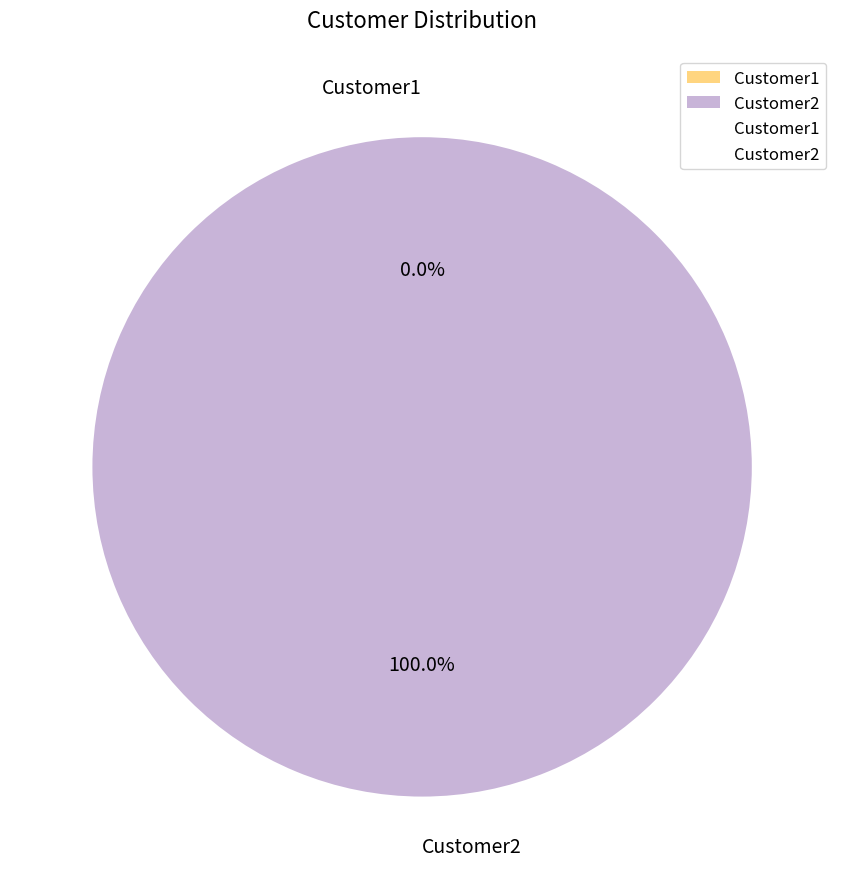

What is the majority slice?

Customer2